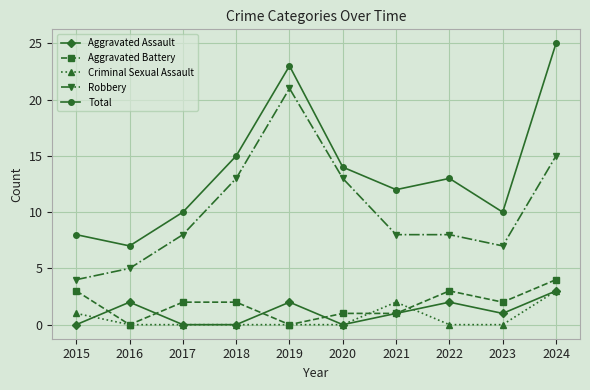

What is the sum of all Criminal Sexual Assault values?

6